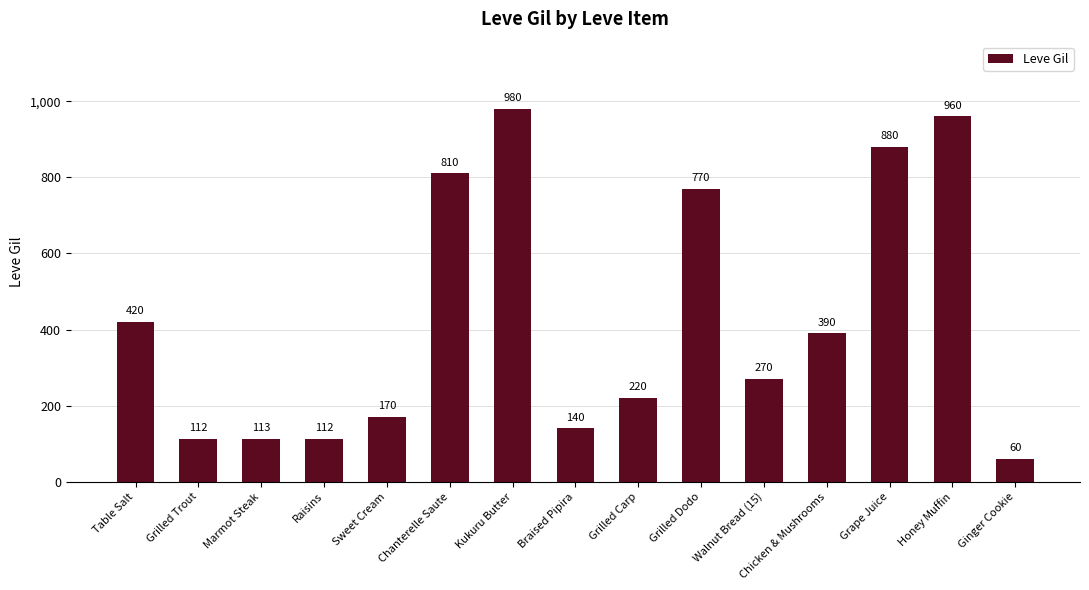

Approximately how many times larger is the value at Grilled Dodo compared to Honey Muffin?

0.8